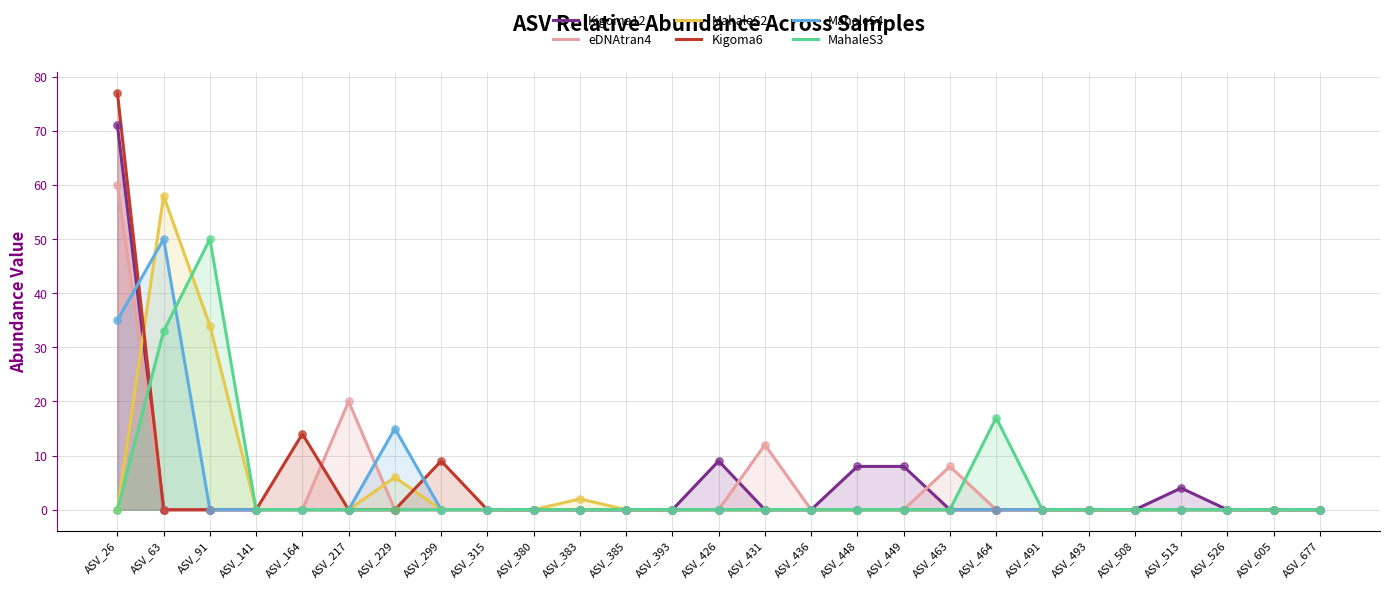

At how many categories does at least one series exceed 45?

3